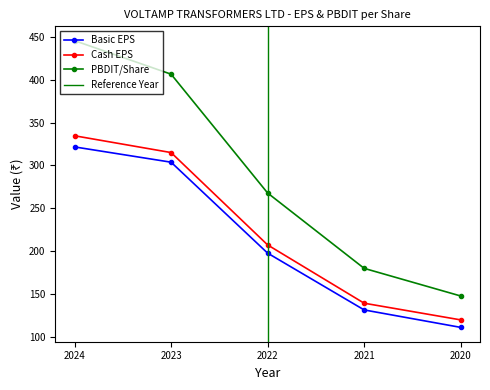

At which label does Basic EPS first exceed 197?

2024